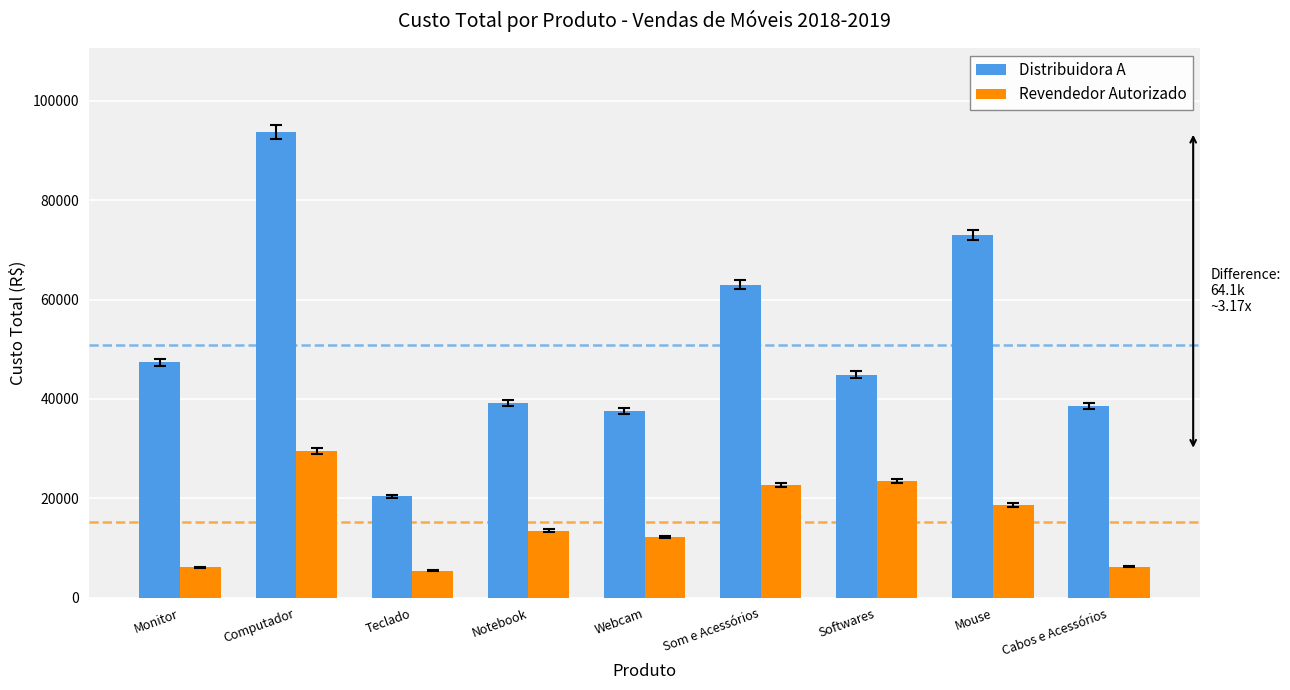

Does the chart contain any negative values?

No